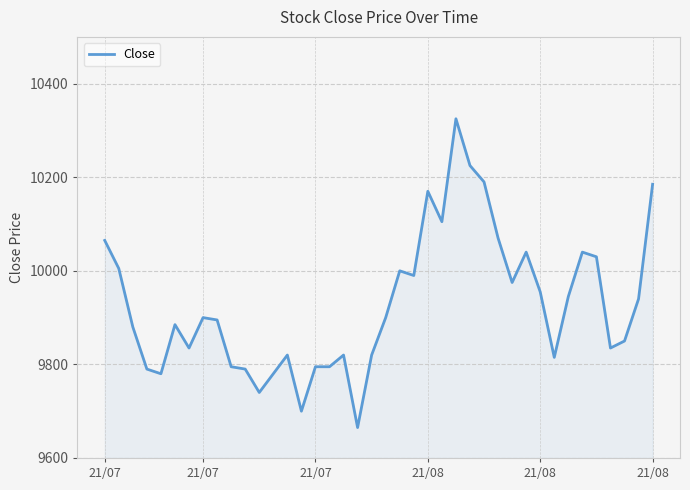

What is the sum of all values?

397140